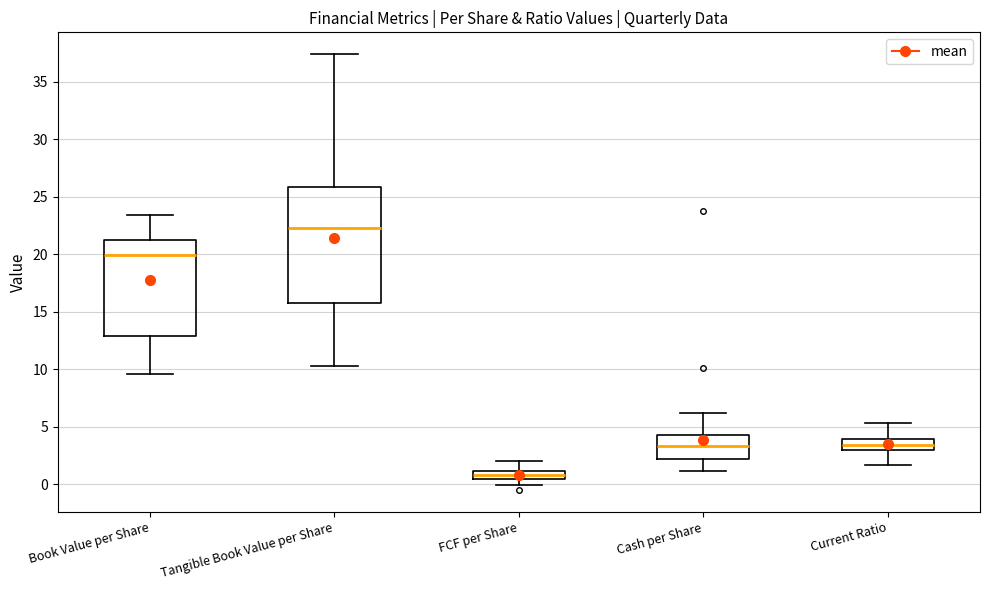

Where is the upper edge of the box for FCF per Share on the y-axis? The values are not printed on the chart, so give them approximately, as read against the axis.

1.0